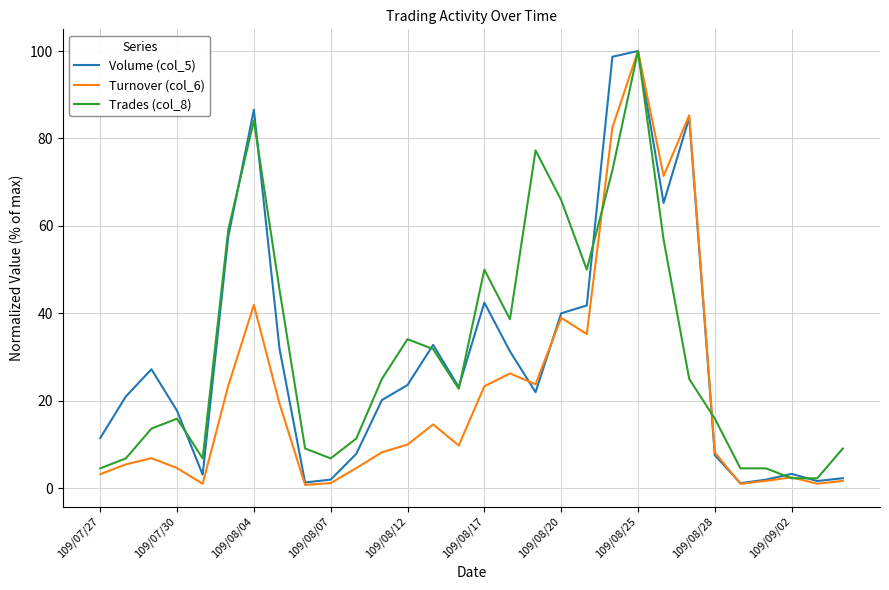

What are all the series names shown in the legend?

Volume (col_5), Turnover (col_6), Trades (col_8)